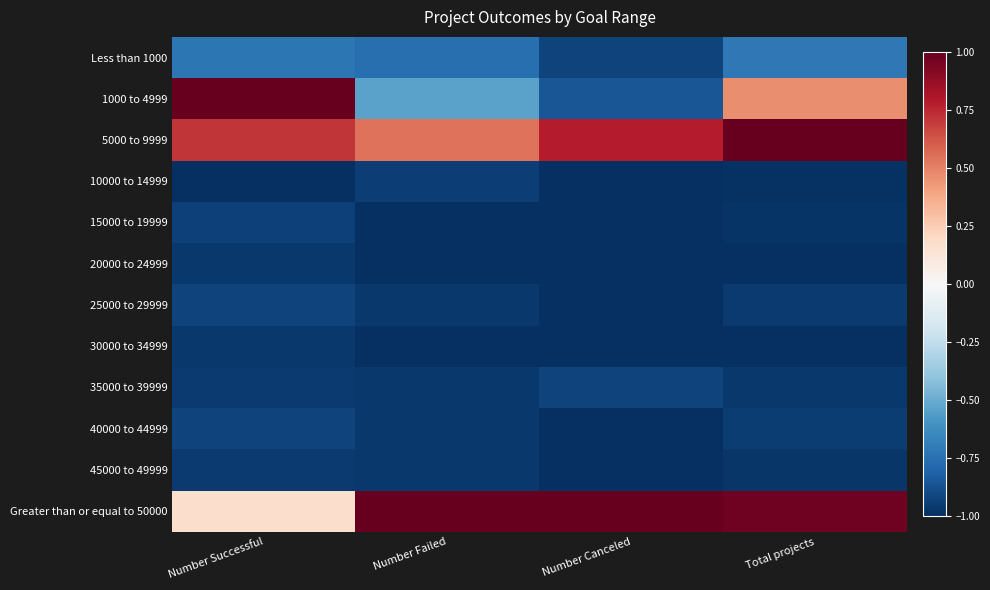

Which series has the widest spread of values?

1000 to 4999